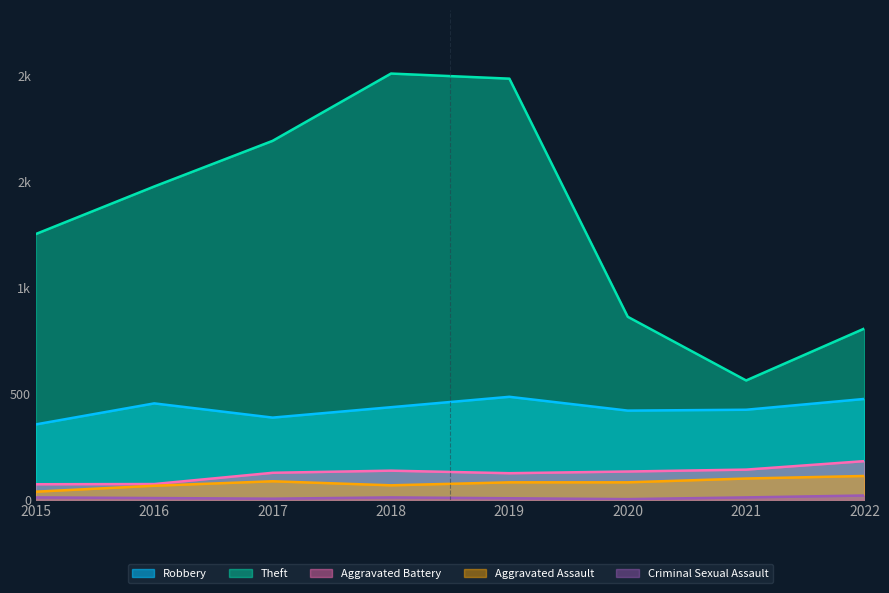

Does the chart display data point markers on the line(s)?

No